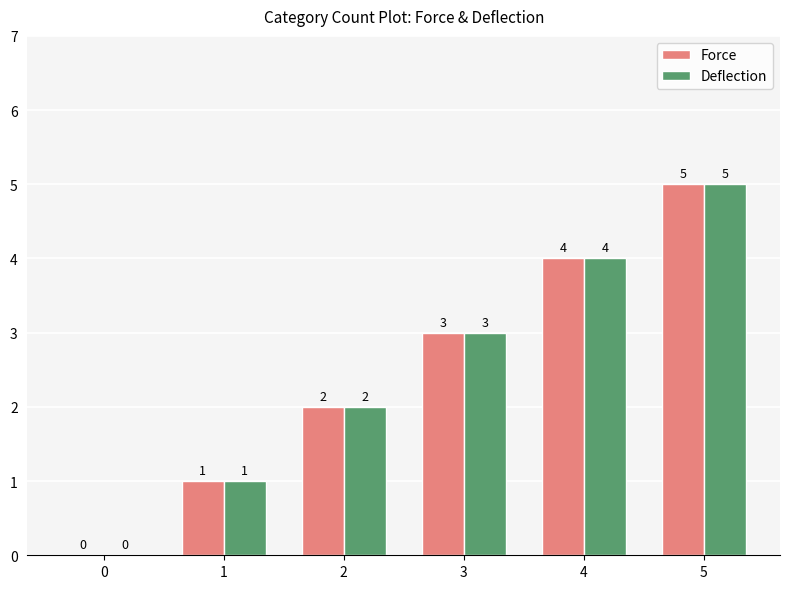

What is the sum of the Deflection values at 1 and 5?

6